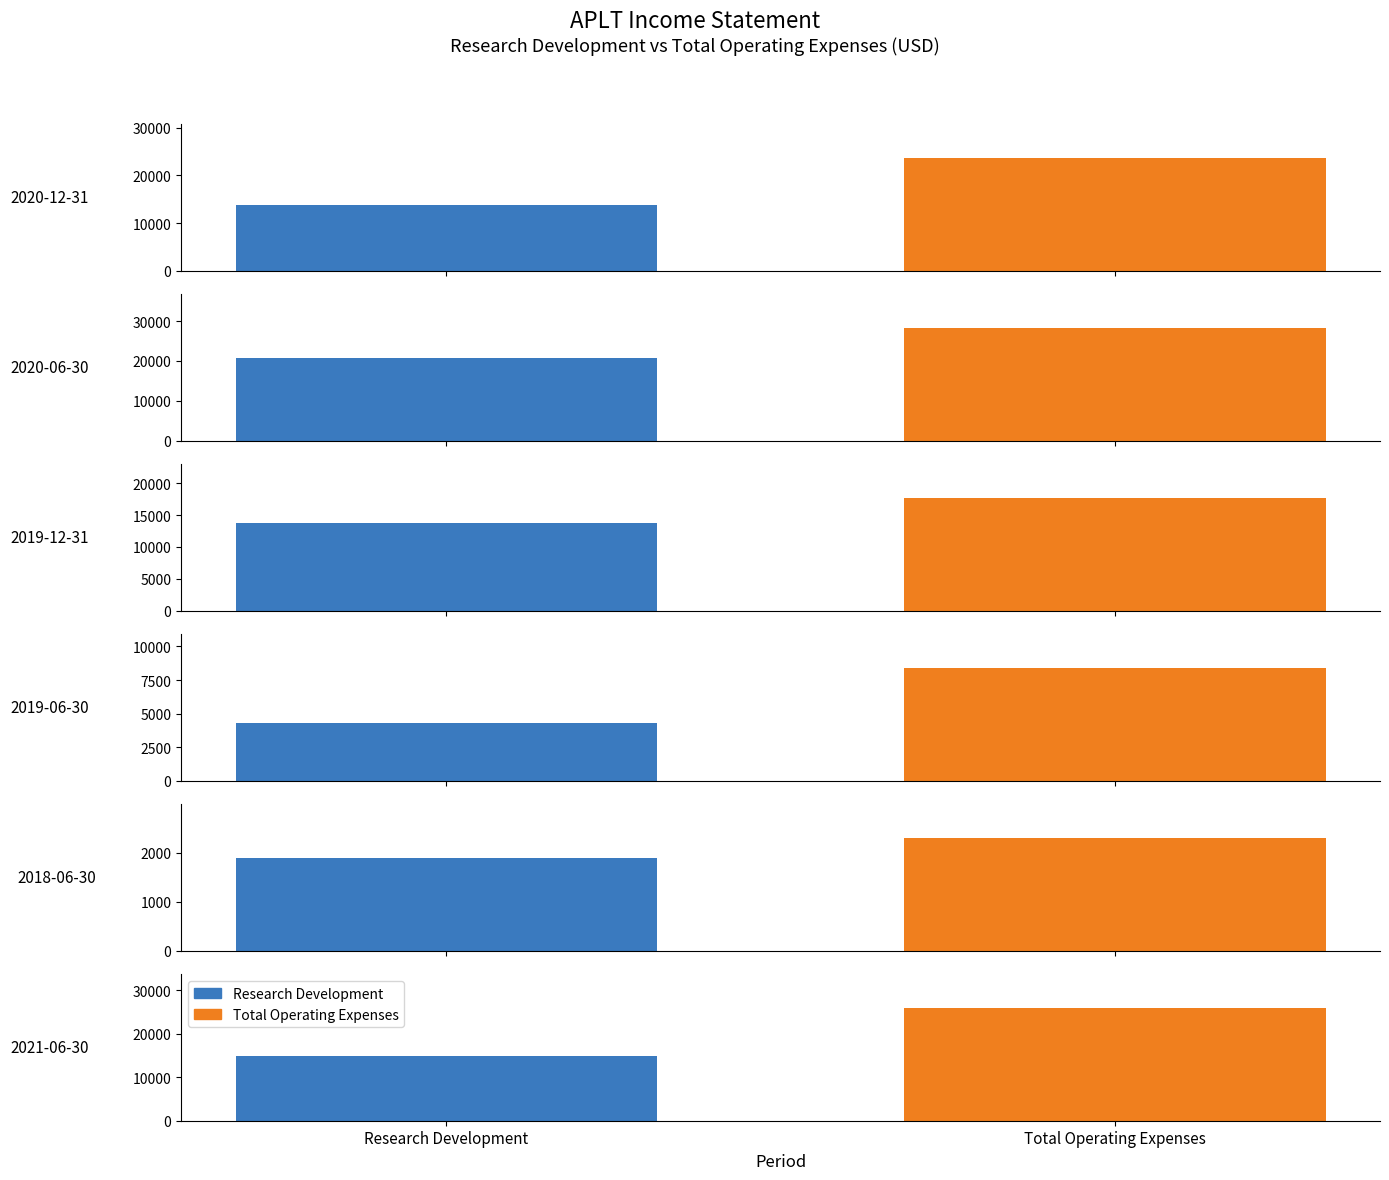

Reading left to right, transcribe all the data shown in this chart.

Research Development: 13800	20800	13800	4300	1900	14800
Total Operating Expenses: 23700	28300	17700	8400	2300	25900